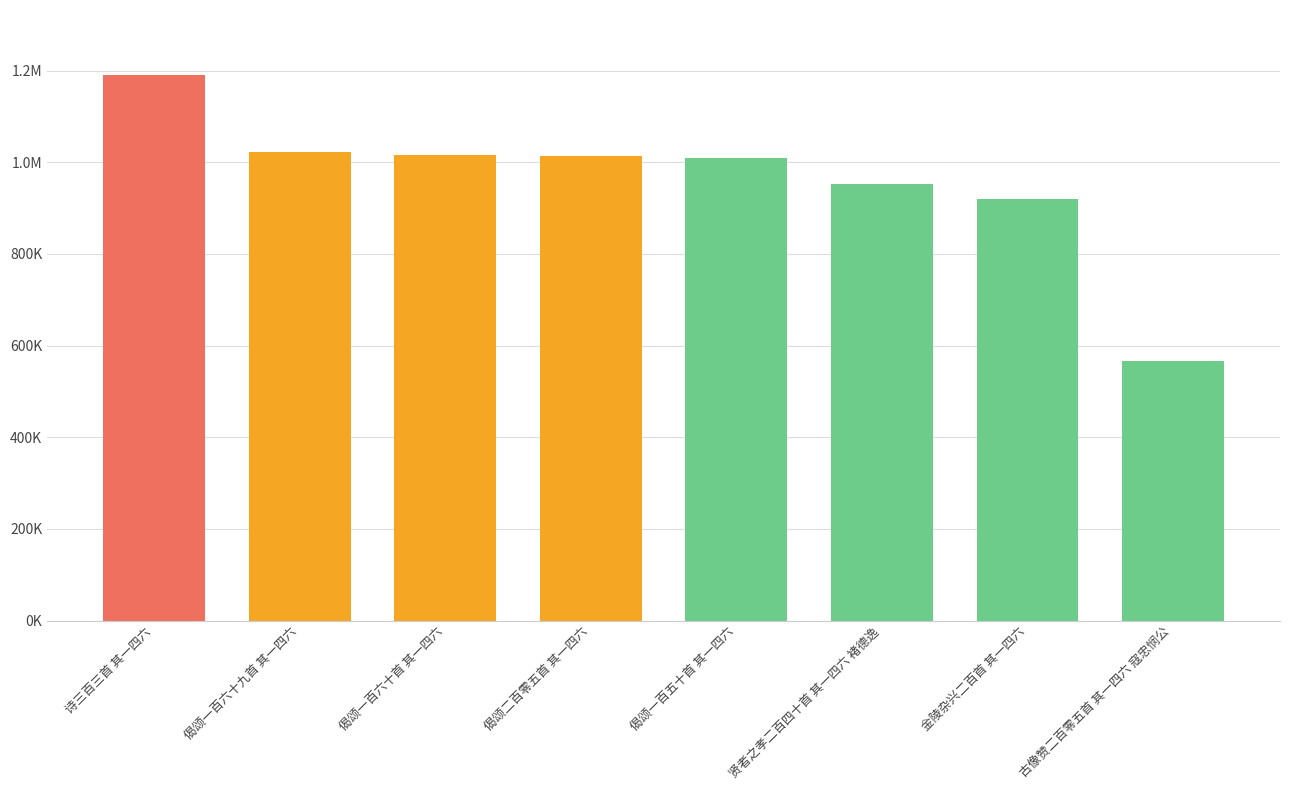

Does the chart contain any negative values?

No